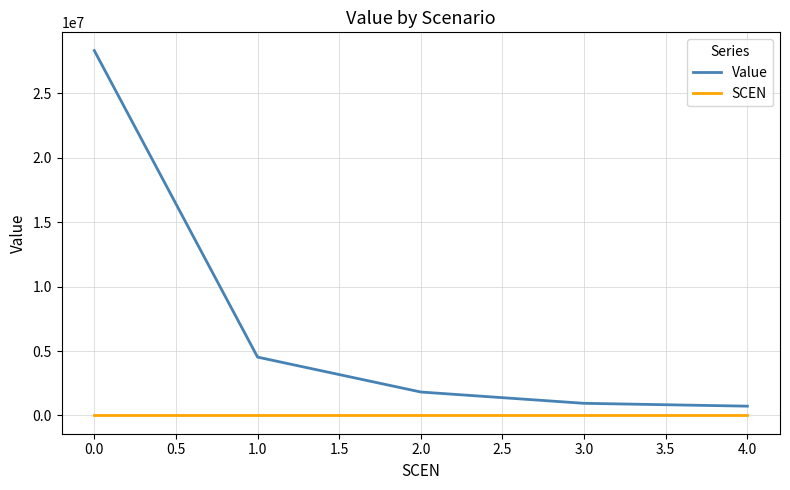

Which series has the largest range (max minus min)?

Value